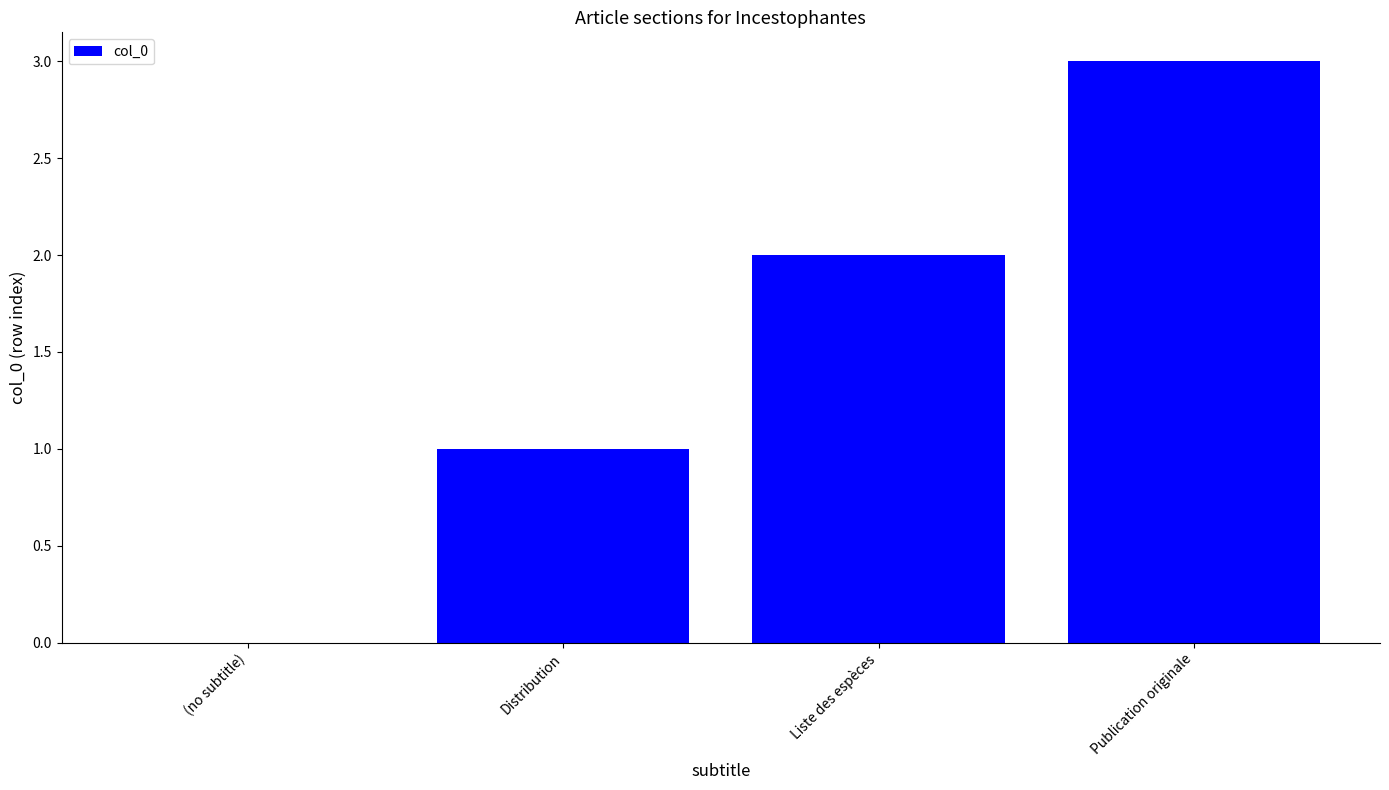

True or false: the data shows 0 at (no subtitle).

True